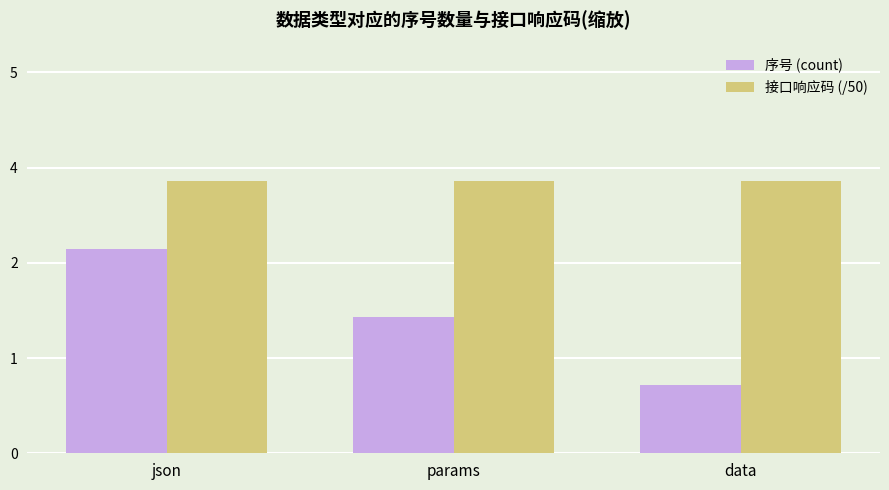

Reading right to left, extract all data points from this chart.

序号 (count): data=1	params=2	json=3
接口响应码 (/50): data=4	params=4	json=4